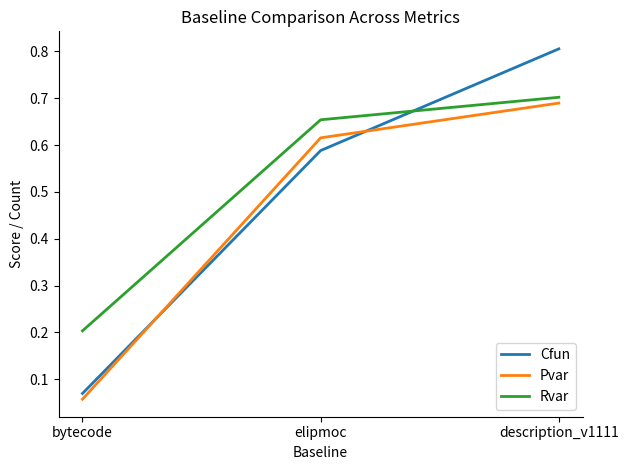

The value of Rvar at bytecode is 0.1. True or false?

False